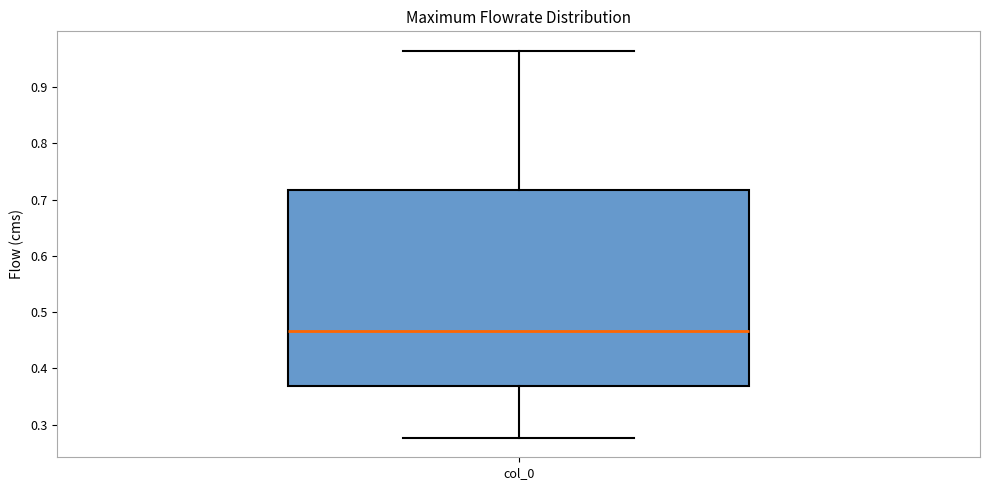

Read this box plot against the y-axis: the position of the median line, the range covered by the box, and the ends of both whiskers. The values are not printed on the chart, so give them approximately, as read against the axis.

median 0.47, box 0.37 to 0.72, whiskers 0.28 to 0.96